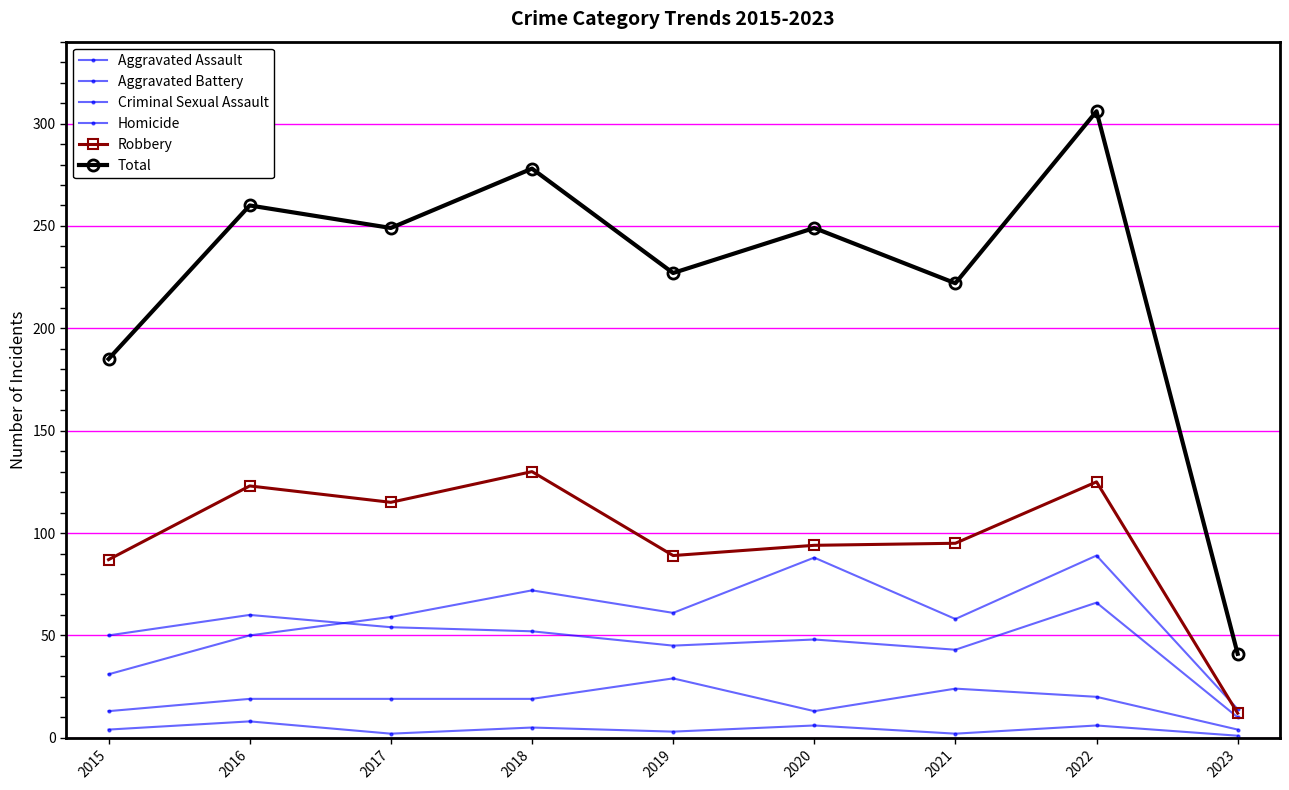

Read the Aggravated Assault value at 2015.

31